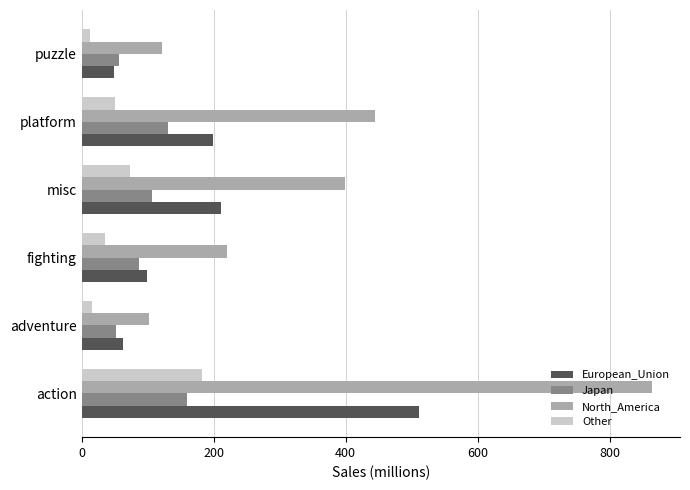

How many data points in European_Union are above 199?

3